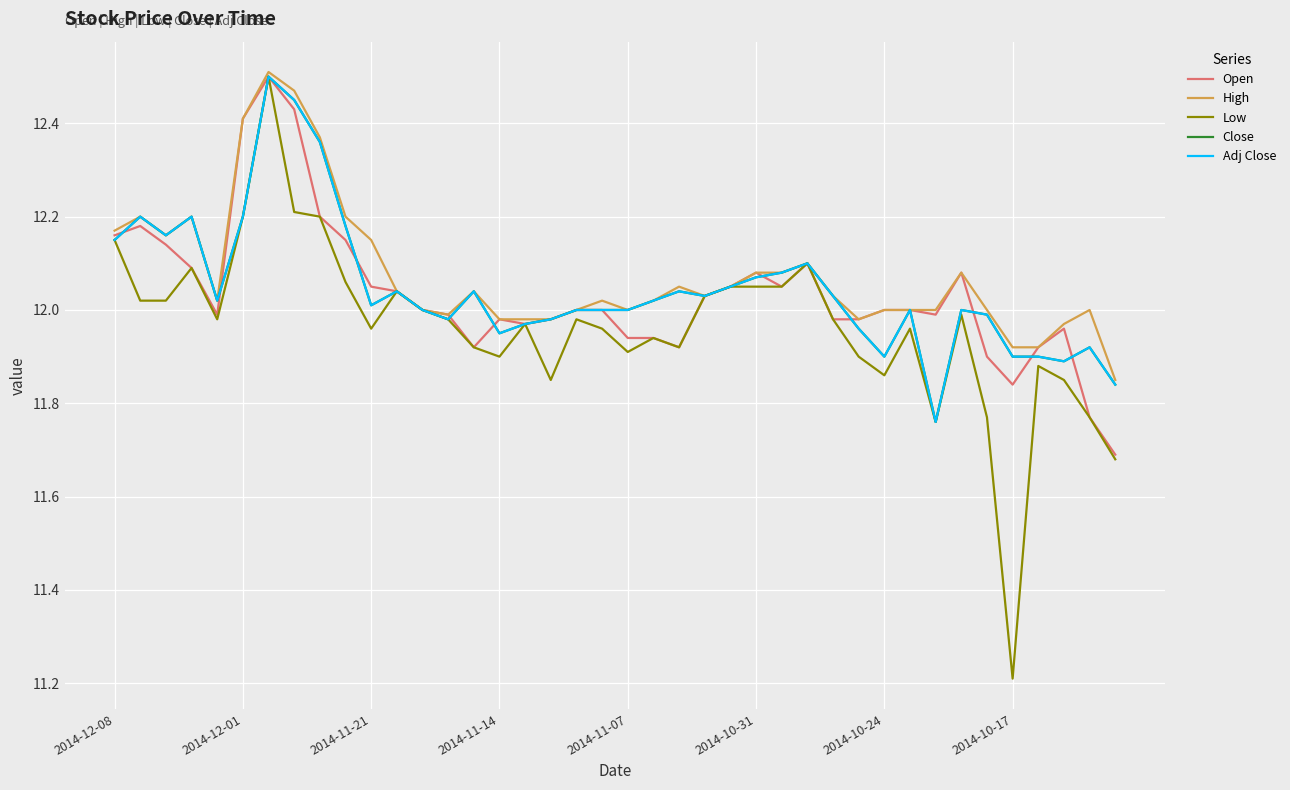

True or false: Open and High intersect in this chart.

False